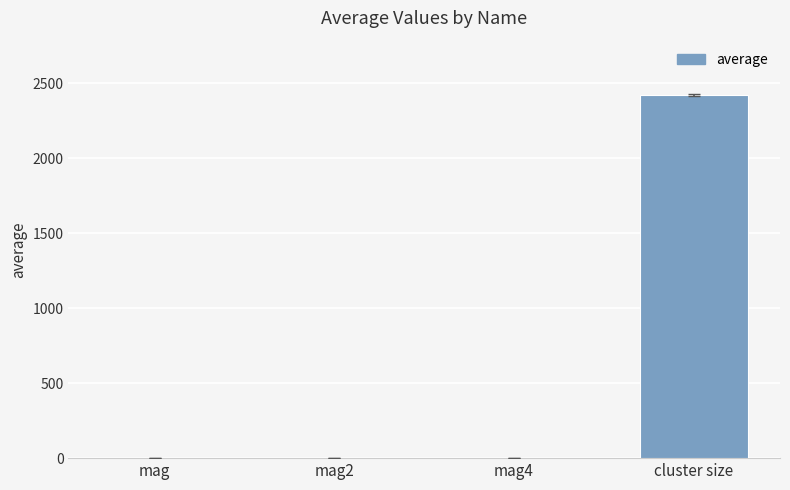

Read the value at cluster size.

2420.3